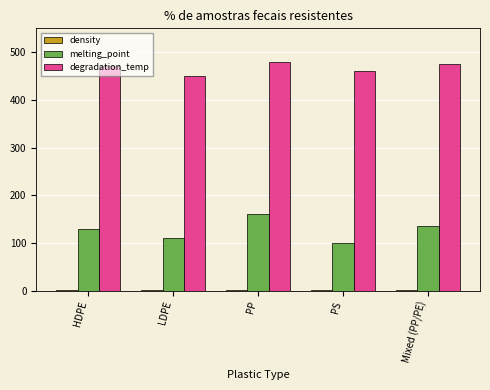

The value of degradation_temp at Mixed (PP/PE) is 475.0. True or false?

True